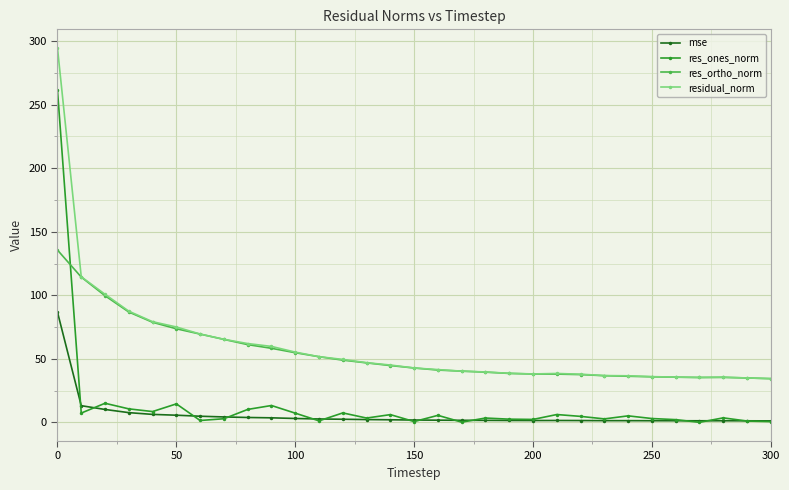

True or false: mse and res_ortho_norm cross at least once.

False